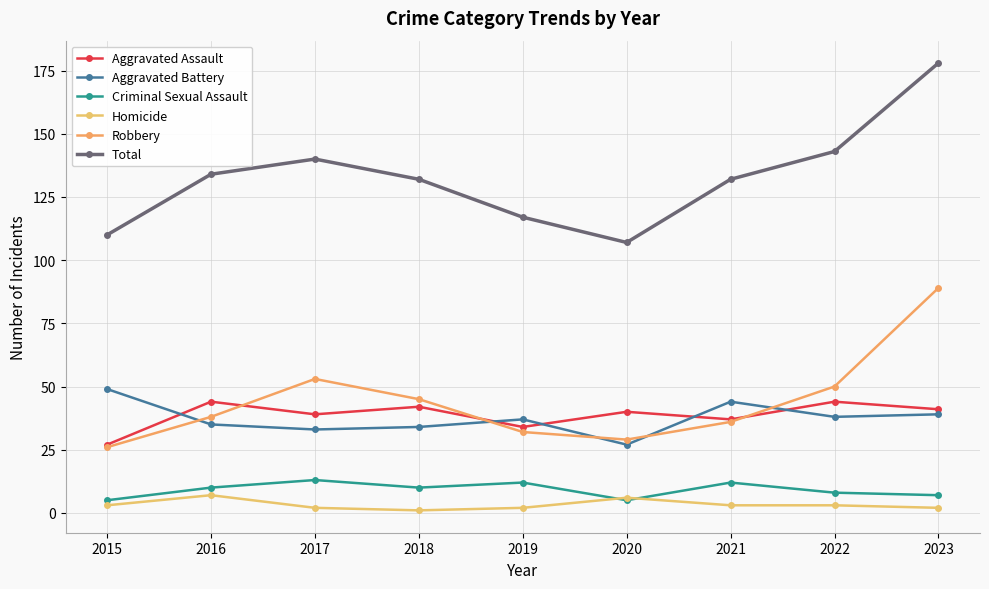

The value of Criminal Sexual Assault at 2021 is 12. True or false?

True